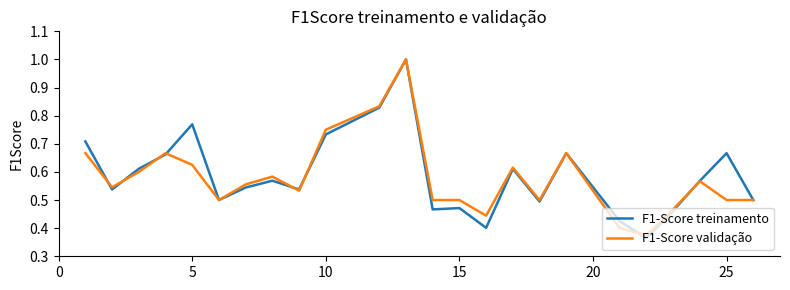

List the series in order of their overall mean, highest first.

F1-Score treinamento, F1-Score validação